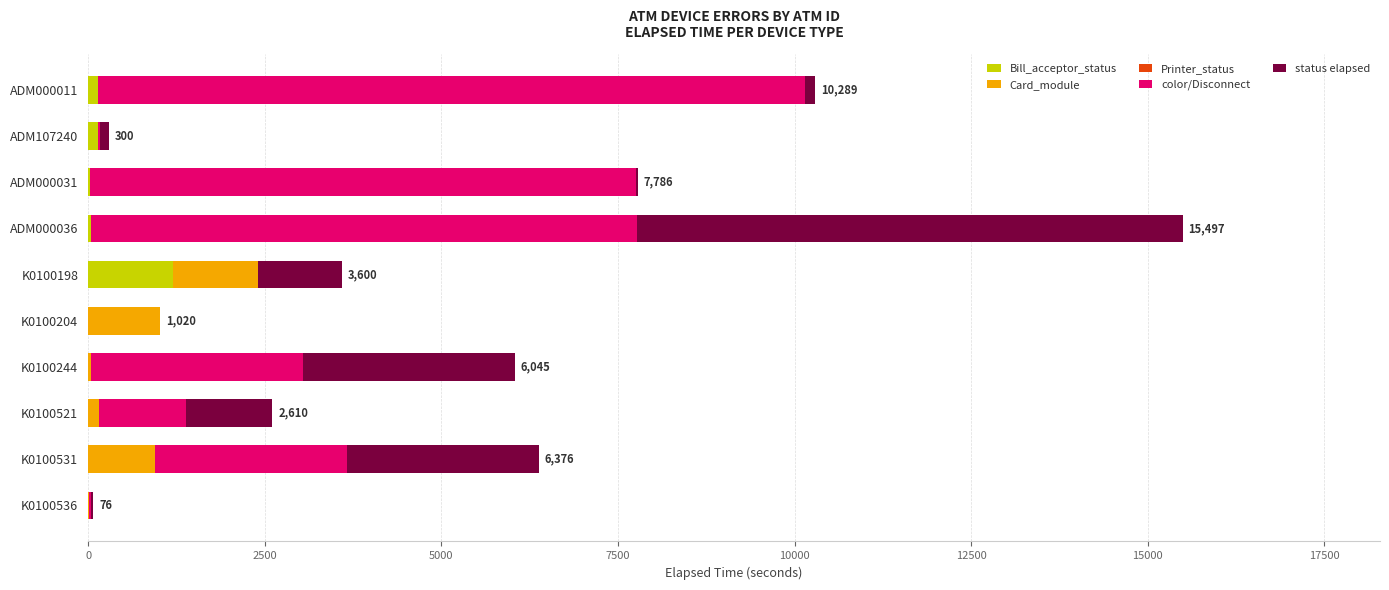

True or false: Bill_acceptor_status has a value of 511 at K0100198.

False